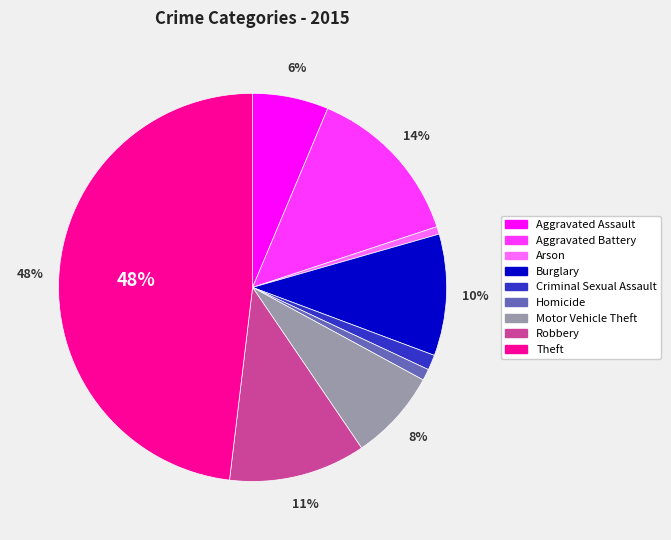

What percentage is the Theft slice, to the nearest percent?

48%